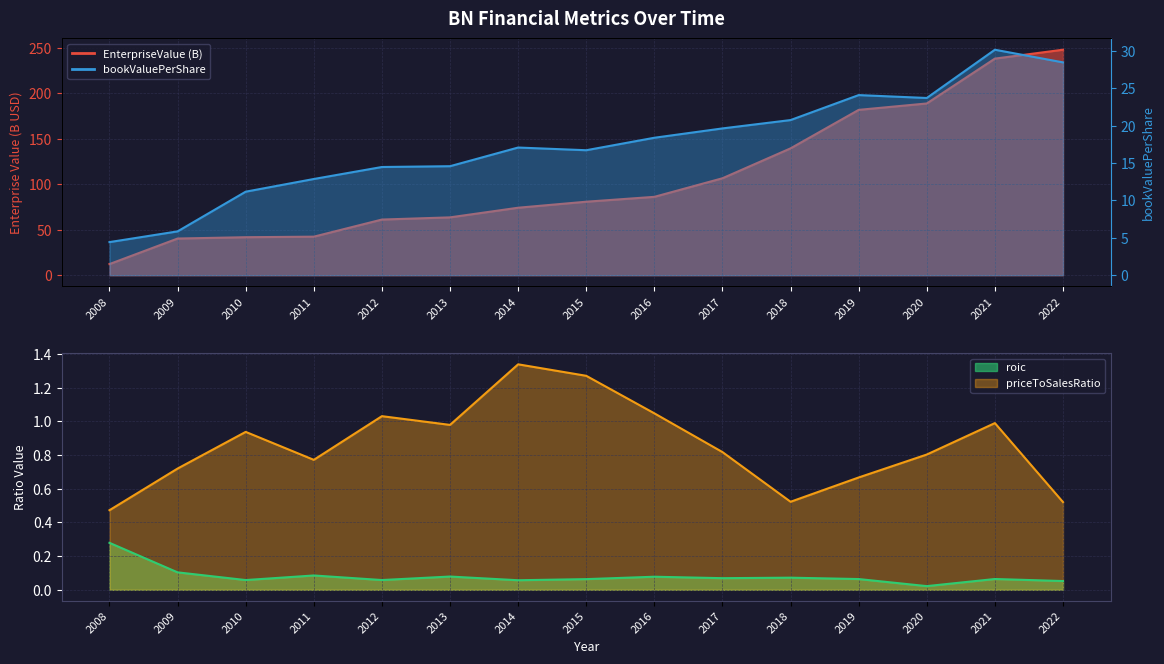

At how many categories does at least one series exceed 89?

6